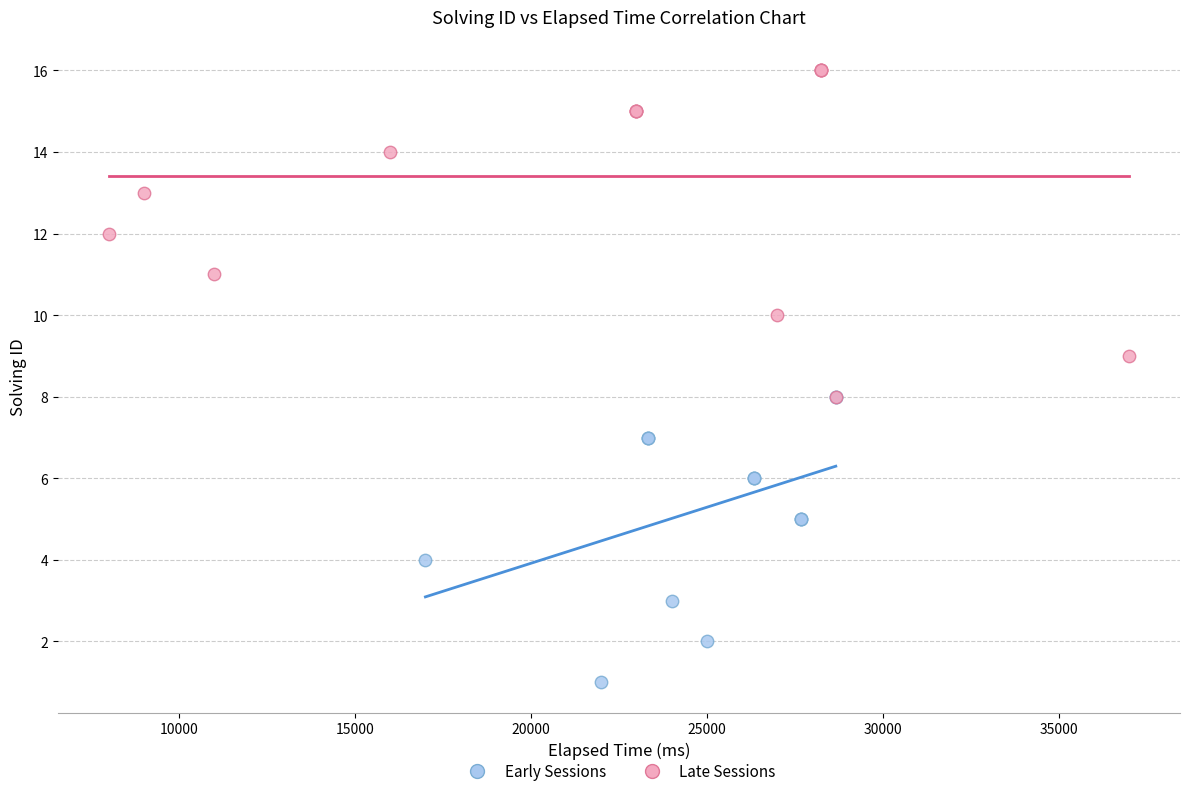

Which series has the widest spread of Y values?

Late Sessions